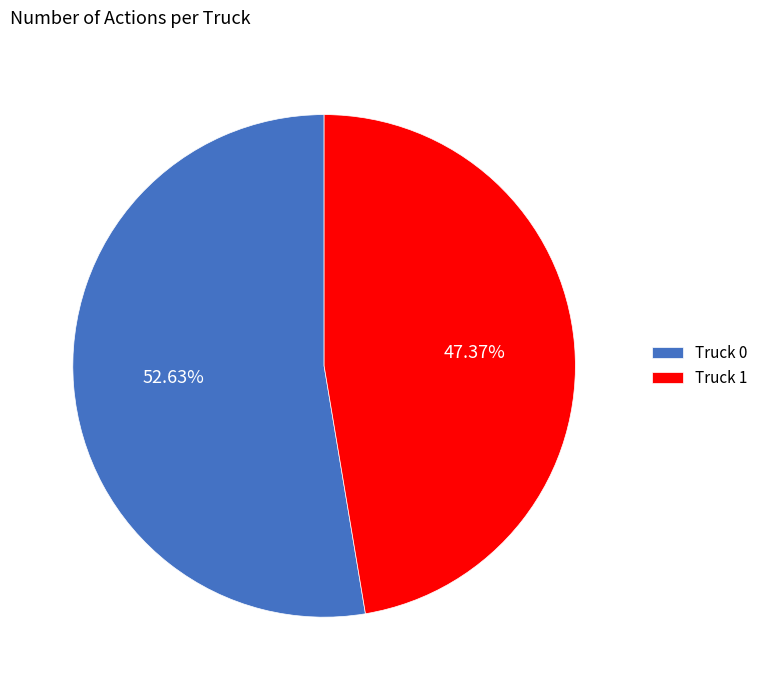

Is the sum of Truck 0 and Truck 1 greater than half?

Yes